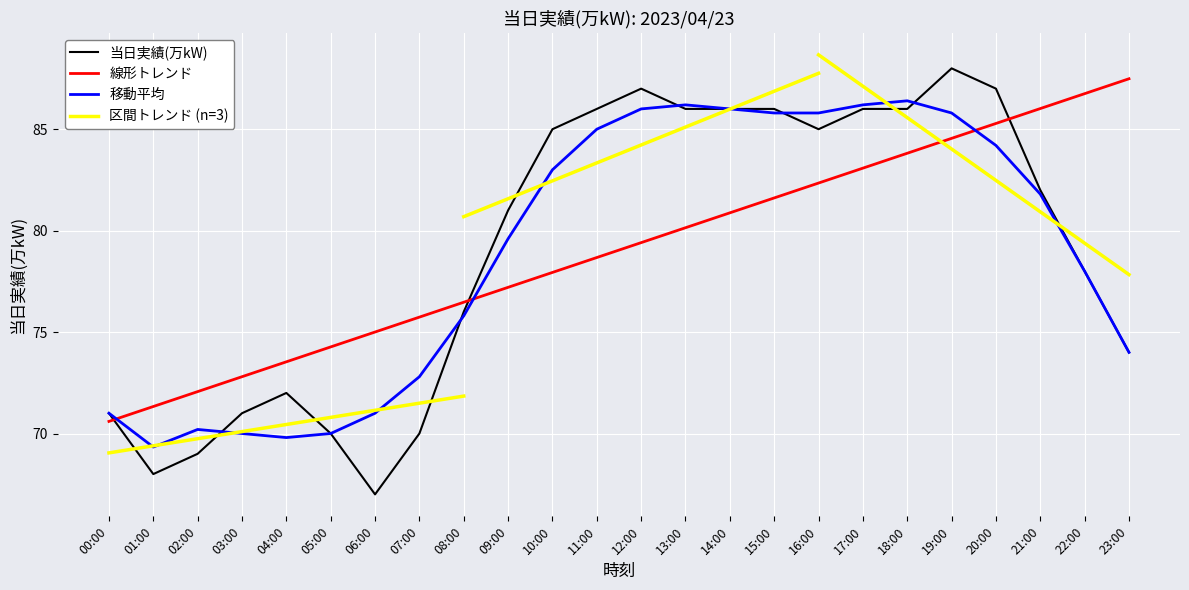

Rank the categories by value from highest to lowest.

19:00, 12:00, 20:00, 11:00, 13:00, 14:00, 15:00, 17:00, 18:00, 10:00, 16:00, 21:00, 09:00, 22:00, 08:00, 23:00, 04:00, 00:00, 03:00, 05:00, 07:00, 02:00, 01:00, 06:00